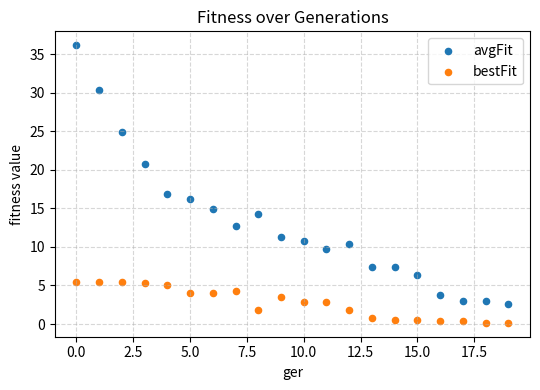

Which series reaches the minimum Y coordinate?

bestFit